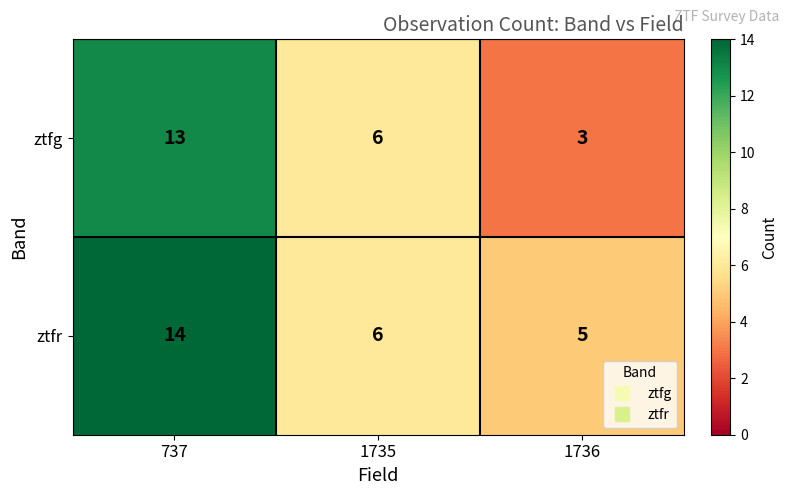

At how many categories does at least one series exceed 12?

1